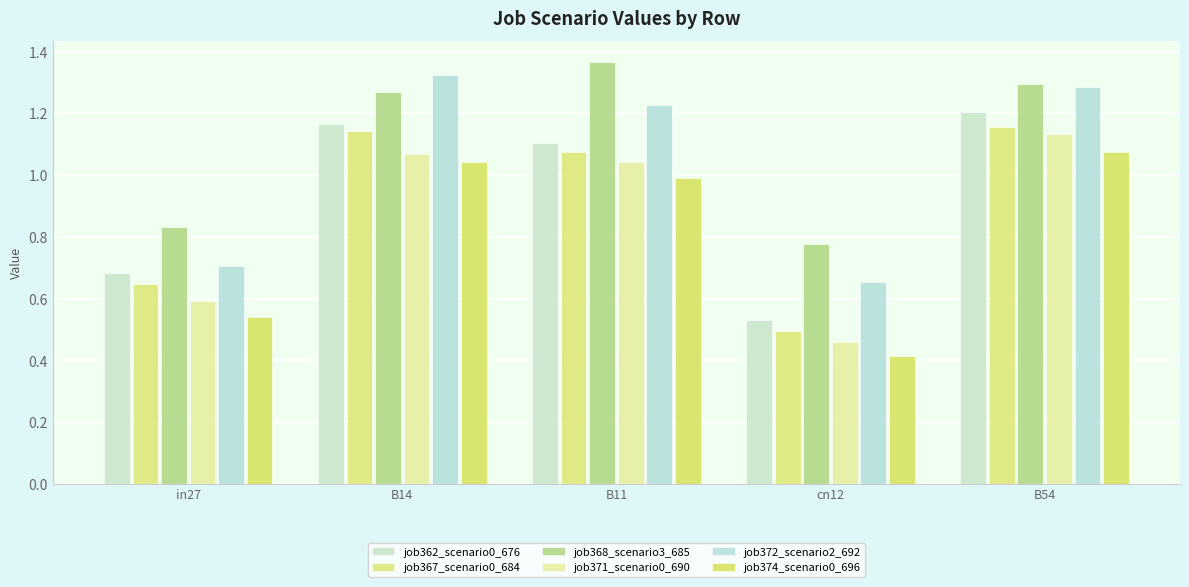

Is it true that job372_scenario2_692 equals 0.7 at cn12?

True